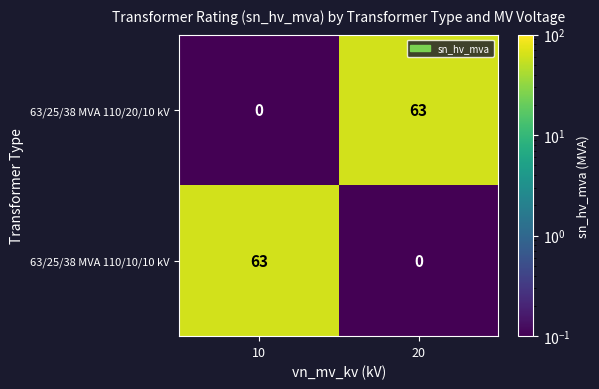

What is the spread (max minus min) of values at 20?

63